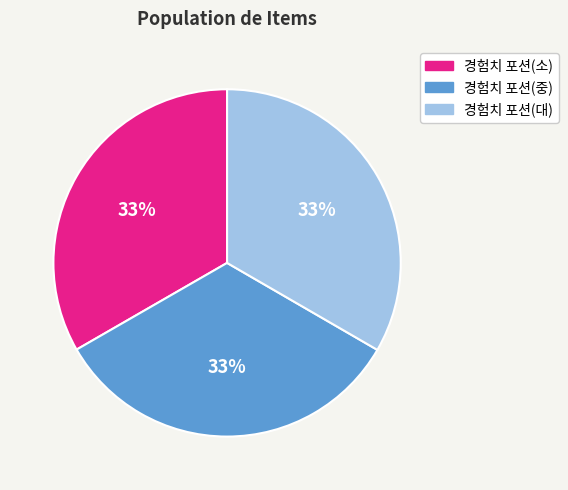

Is the sum of 경험치 포션(소) and 경험치 포션(대) greater than half?

Yes